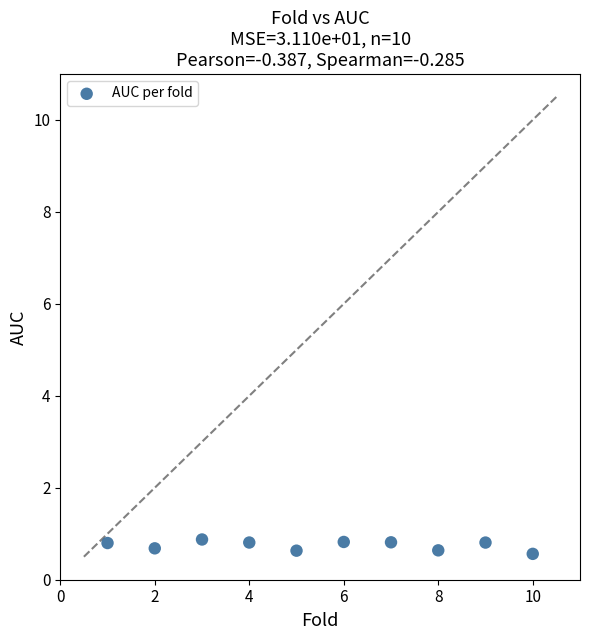

What is the average X value?

5.5